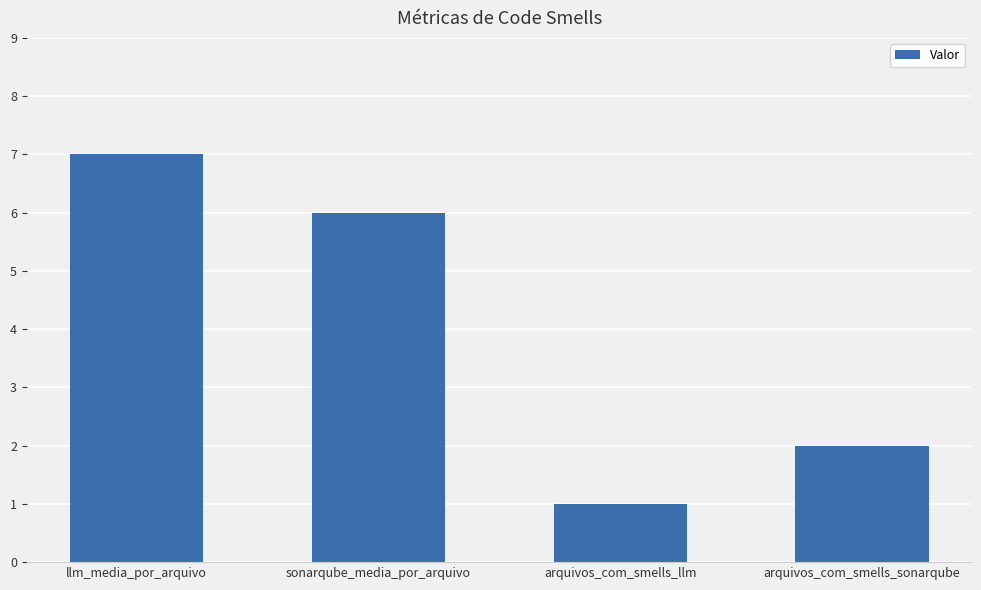

Reading right to left, list all the values displayed in this chart.

2	1	6	7